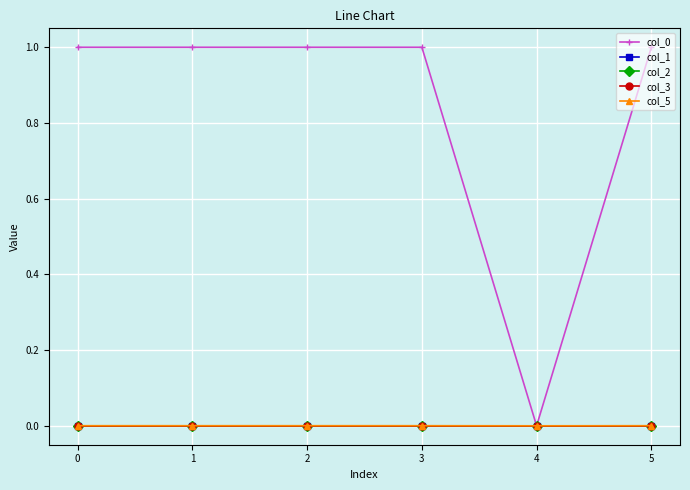

In col_0, how many points are lower than both neighbors (excluding endpoints)?

1